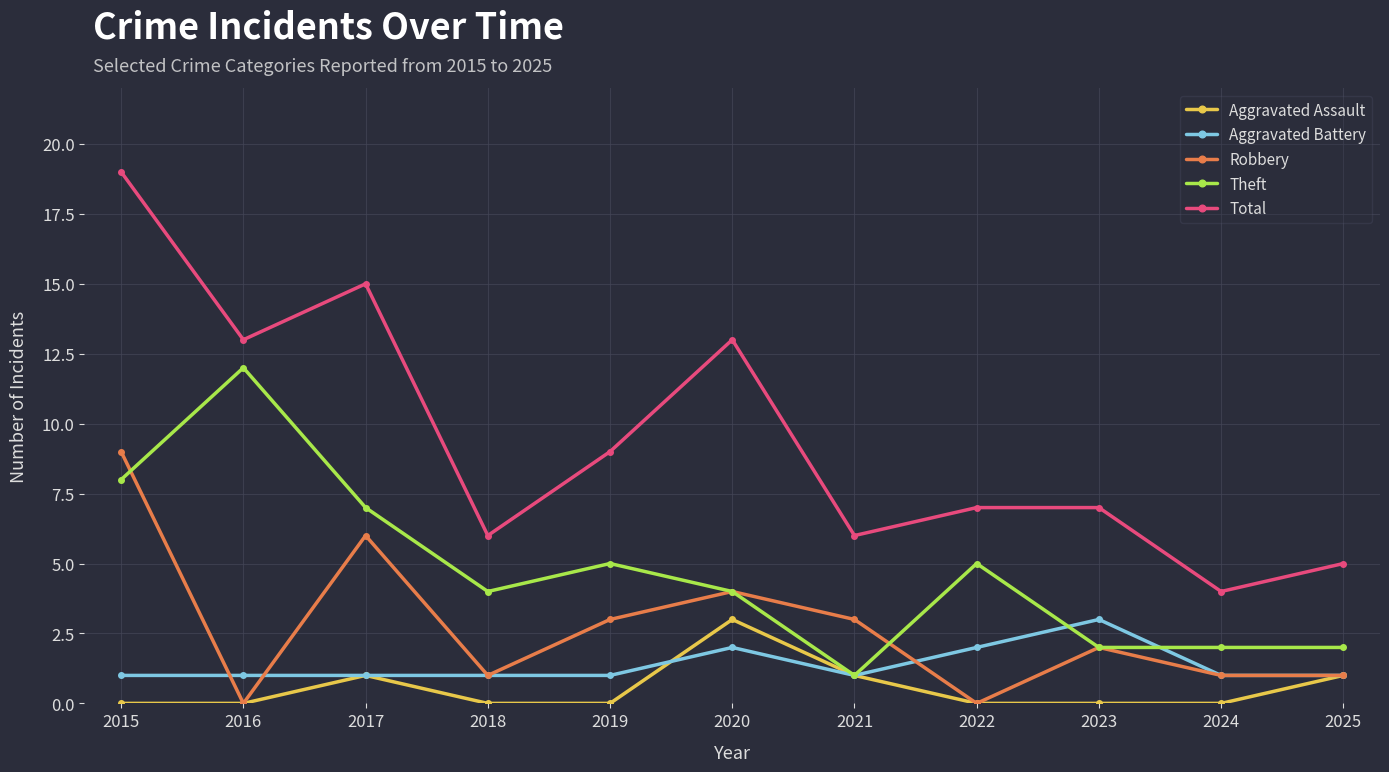

Where is the first local minimum for Total?

2016